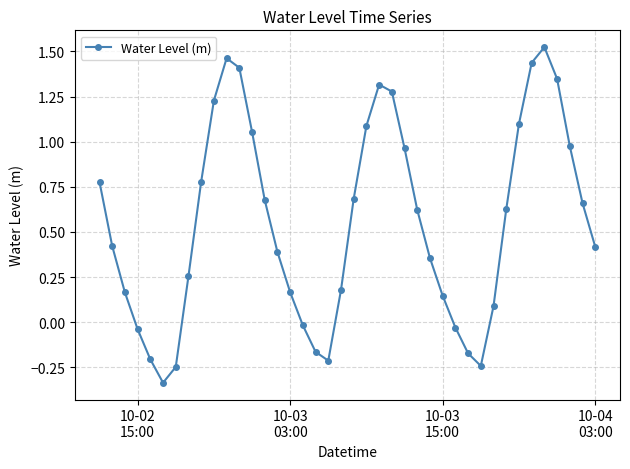

What is the sum of all values?

21.9